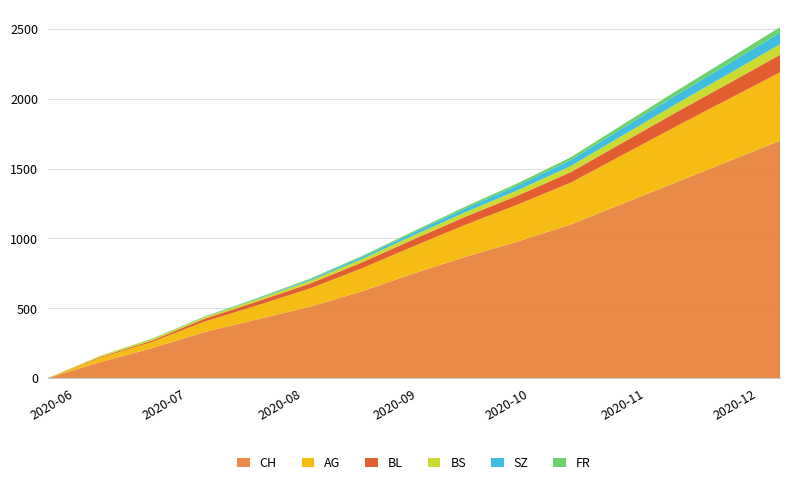

Reading left to right, extract all data points from this chart.

CH: 2020-05-31=0	2020-06-14=114	2020-06-28=215	2020-07-12=330	2020-07-26=420	2020-08-09=510	2020-08-23=620	2020-09-06=750	2020-09-20=870	2020-10-04=980	2020-10-18=1100	2020-11-01=1250	2020-11-15=1400	2020-11-29=1550	2020-12-13=1700
AG: 2020-05-31=0	2020-06-14=30	2020-06-28=45	2020-07-12=75	2020-07-26=100	2020-08-09=130	2020-08-23=165	2020-09-06=195	2020-09-20=230	2020-10-04=265	2020-10-18=300	2020-11-01=350	2020-11-15=400	2020-11-29=445	2020-12-13=490
BL: 2020-05-31=0	2020-06-14=6	2020-06-28=10	2020-07-12=20	2020-07-26=28	2020-08-09=35	2020-08-23=42	2020-09-06=50	2020-09-20=58	2020-10-04=65	2020-10-18=75	2020-11-01=88	2020-11-15=100	2020-11-29=112	2020-12-13=125
BS: 2020-05-31=0	2020-06-14=9	2020-06-28=11	2020-07-12=13	2020-07-26=16	2020-08-09=20	2020-08-23=24	2020-09-06=28	2020-09-20=33	2020-10-04=38	2020-10-18=44	2020-11-01=52	2020-11-15=60	2020-11-29=68	2020-12-13=76
SZ: 2020-05-31=0	2020-06-14=0	2020-06-28=1	2020-07-12=2	2020-07-26=5	2020-08-09=9	2020-08-23=14	2020-09-06=20	2020-09-20=27	2020-10-04=34	2020-10-18=42	2020-11-01=52	2020-11-15=62	2020-11-29=72	2020-12-13=82
FR: 2020-05-31=0	2020-06-14=0	2020-06-28=2	2020-07-12=2	2020-07-26=4	2020-08-09=6	2020-08-23=8	2020-09-06=10	2020-09-20=13	2020-10-04=16	2020-10-18=20	2020-11-01=25	2020-11-15=30	2020-11-29=35	2020-12-13=40